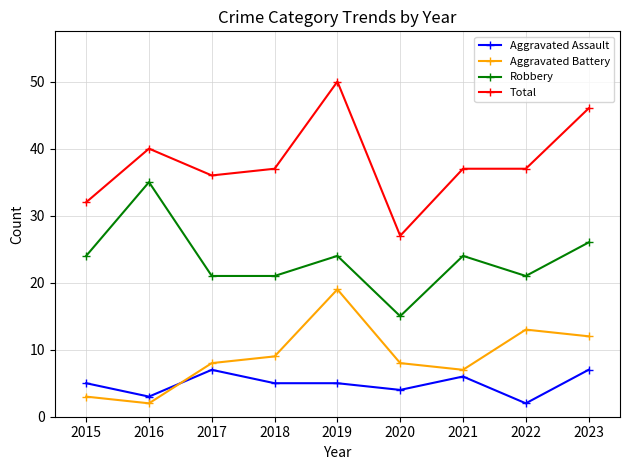

Does the chart display data point markers on the line(s)?

Yes